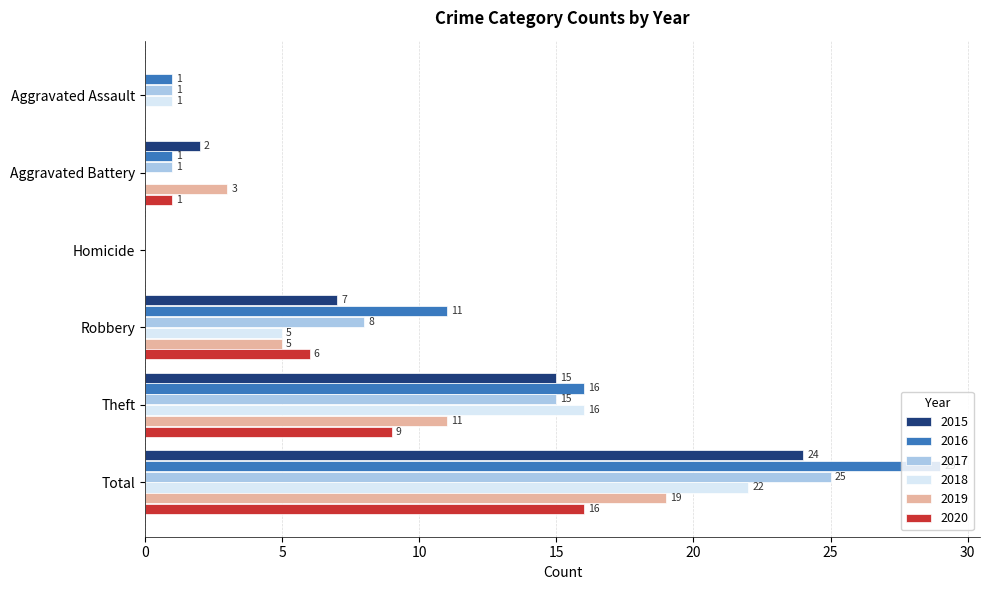

Which series has the widest spread of values?

2016